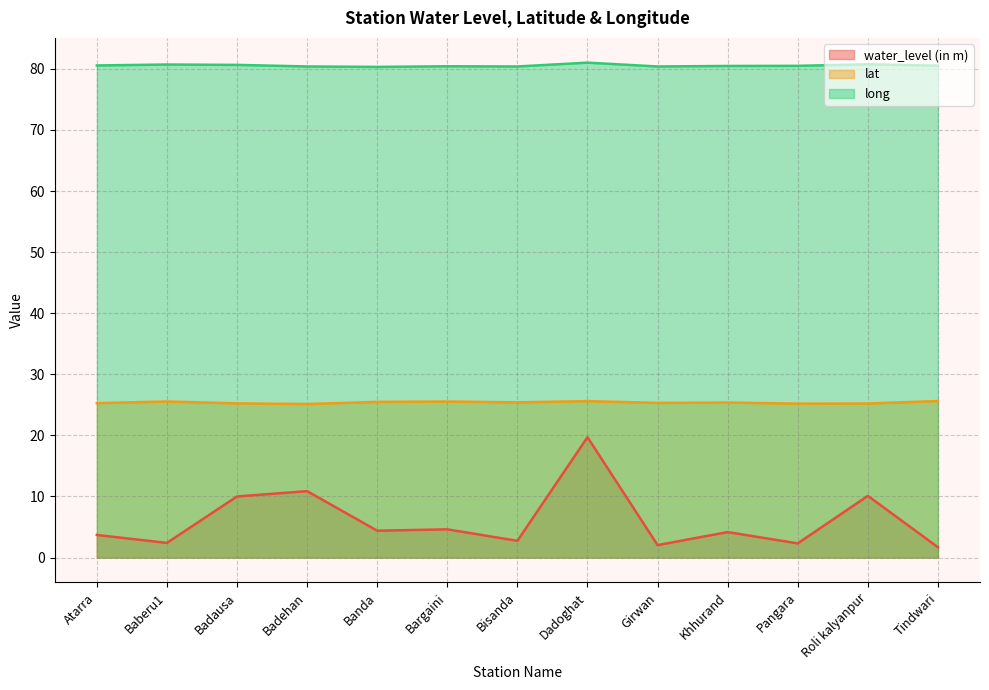

Which has a higher value, Baberu1 or Badehan?

Badehan